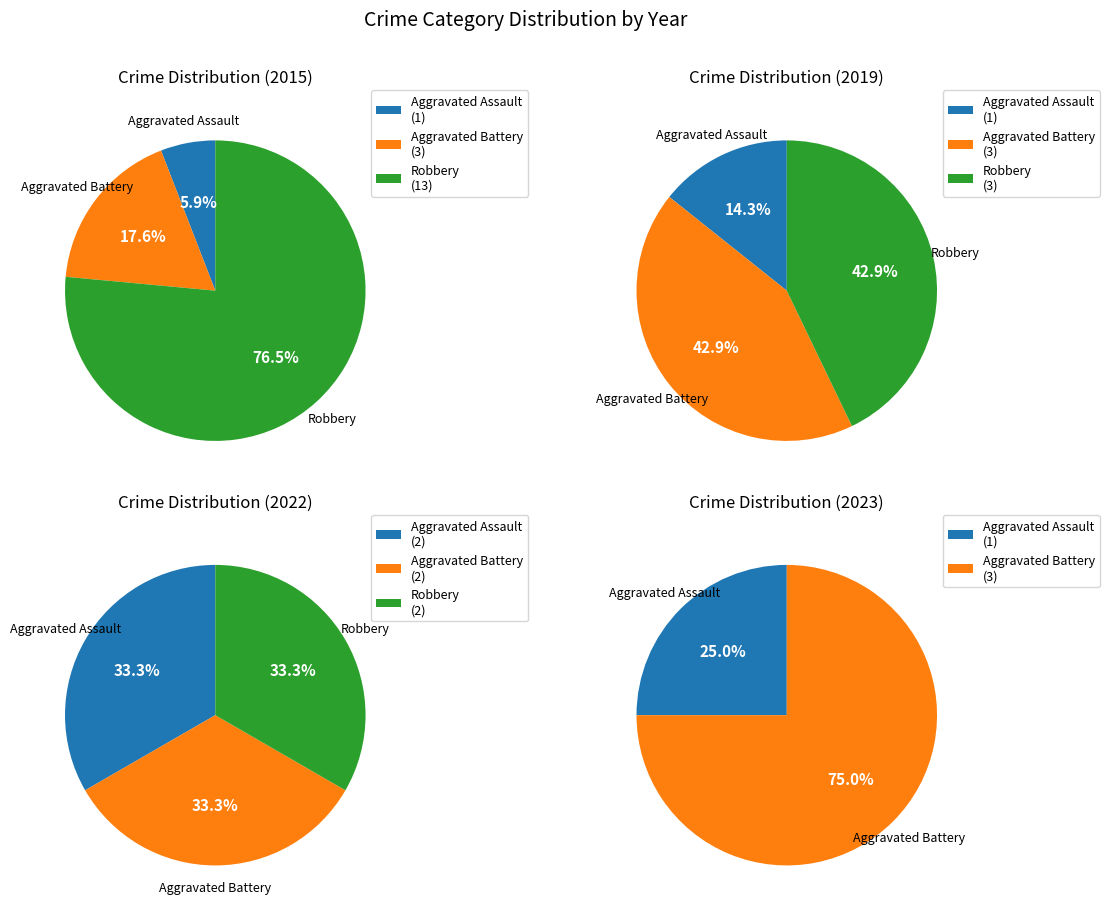

Do 2015 and 2022 together represent more than half of the pie?

No